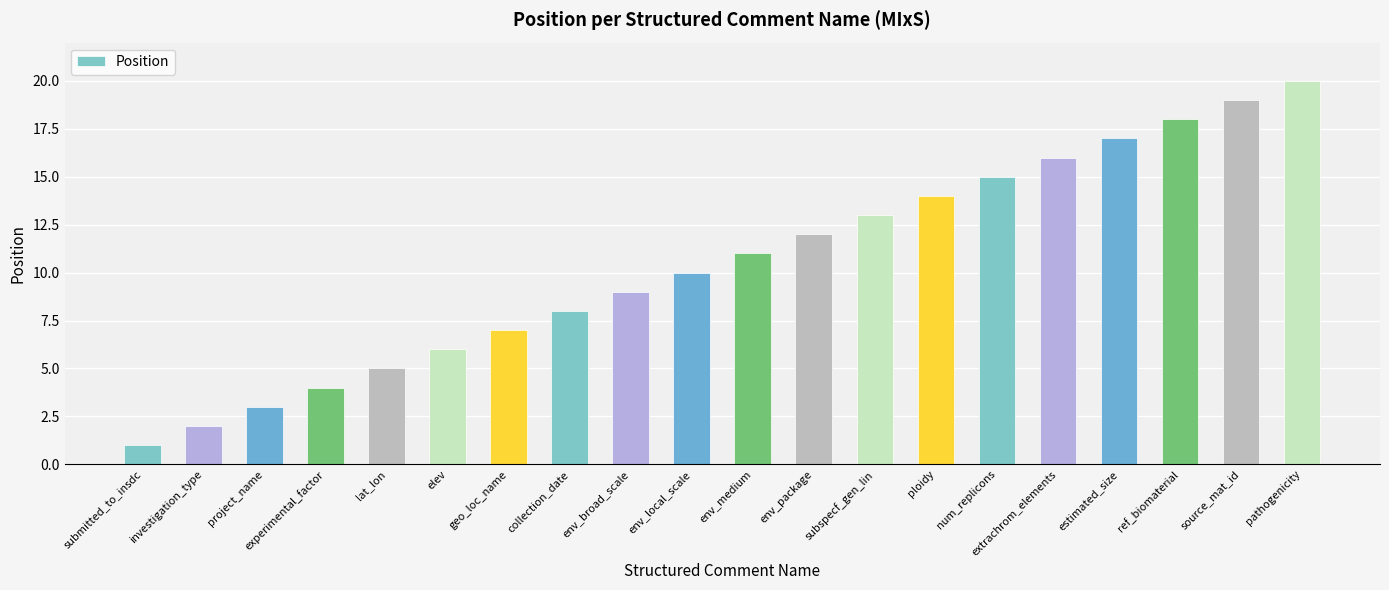

What value does the data have at estimated_size?

17